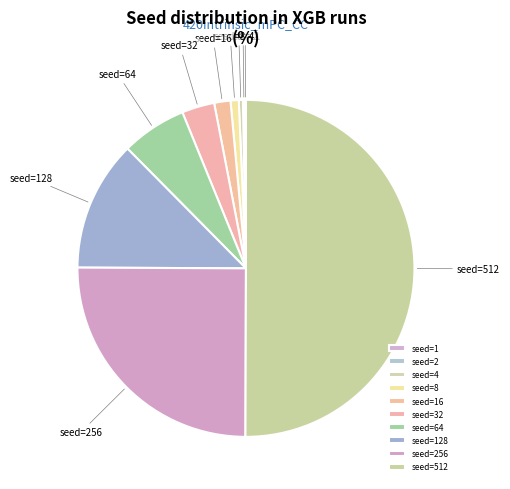

What is the majority slice?

seed=512